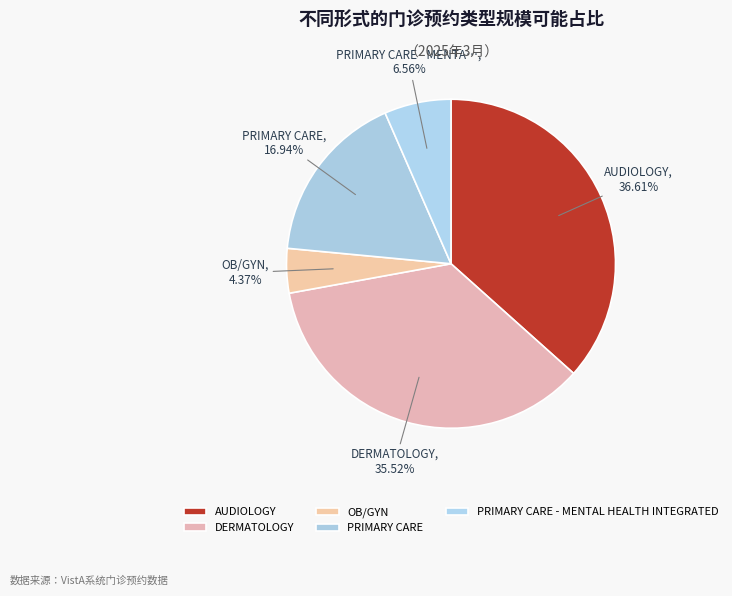

How much of the chart is everything except AUDIOLOGY?

63.4%